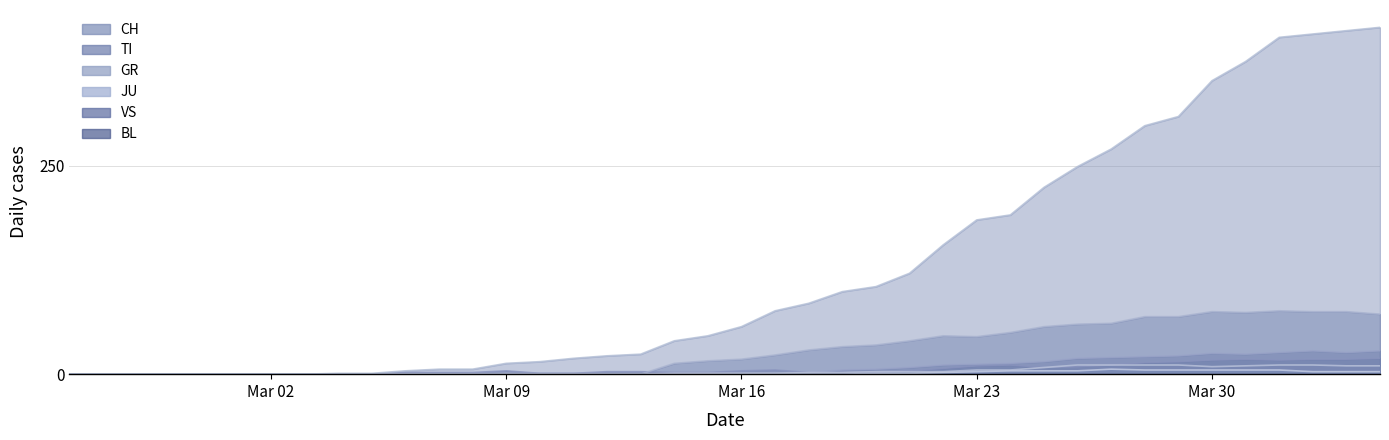

What is the greatest value displayed?

416